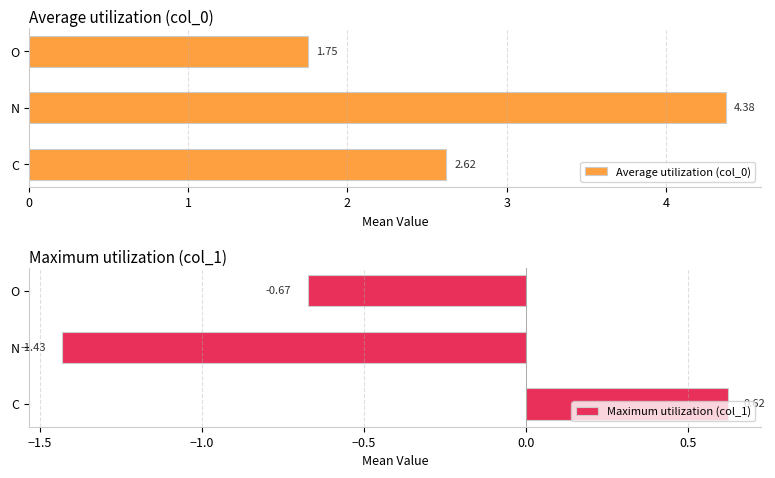

What is the value of the Maximum utilization (col_1) bar at the 2nd from the left?

-1.4